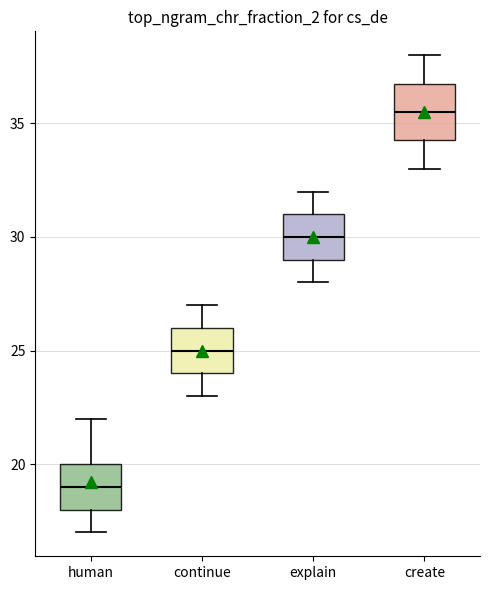

Reading left to right, read every box against the y-axis: the position of its median line, the range the box covers, and the ends of its whiskers. The values are not printed on the chart, so give them approximately, as read against the axis.

human: median 19.0, box 18.0 to 20.0, whiskers 17.0 to 22.0
continue: median 25.0, box 24.0 to 26.0, whiskers 23.0 to 27.0
explain: median 30.0, box 29.0 to 31.0, whiskers 28.0 to 32.0
create: median 35.5, box 34.5 to 37.0, whiskers 33.0 to 38.0